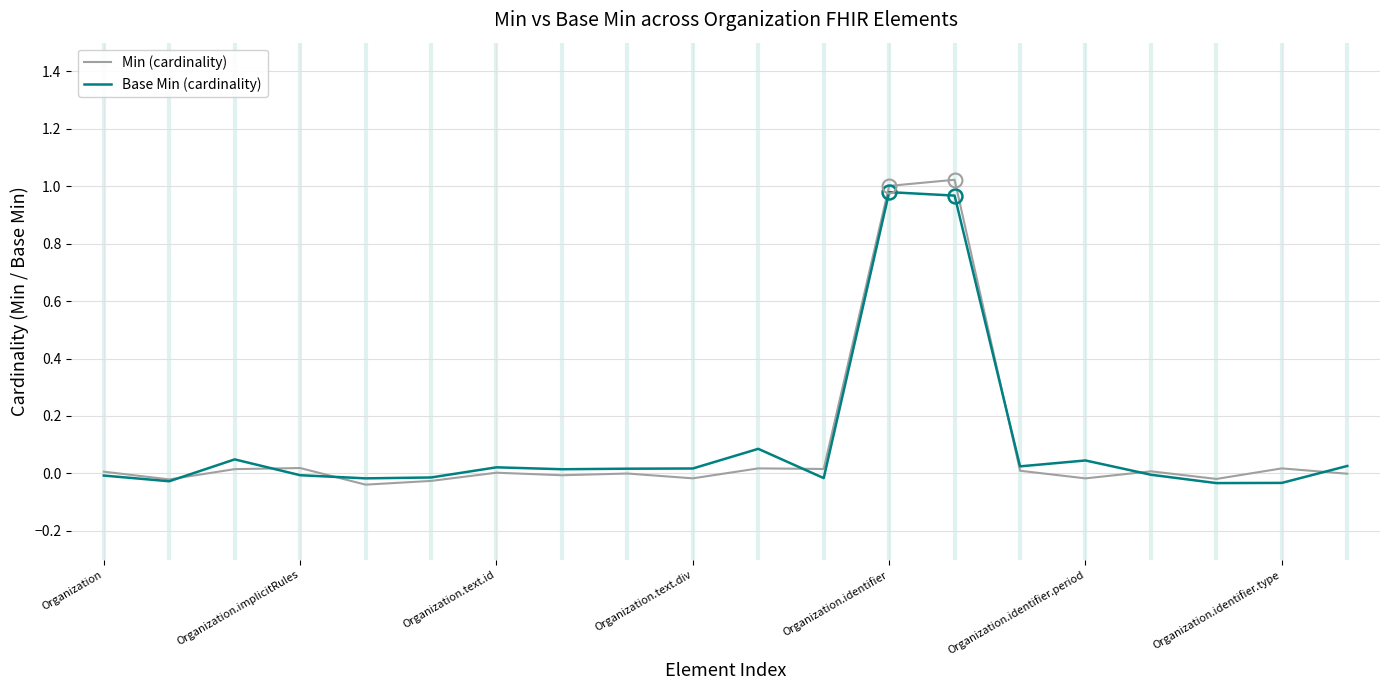

What are all the series names shown in the legend?

Min (cardinality), Base Min (cardinality)